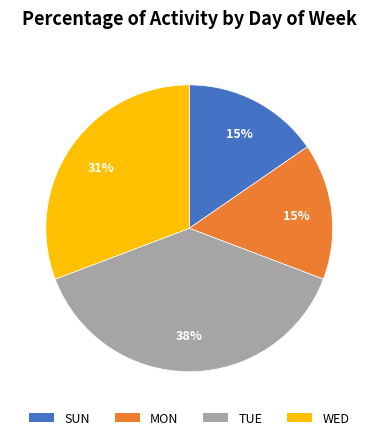

Do TUE and SUN together represent more than half of the pie?

Yes